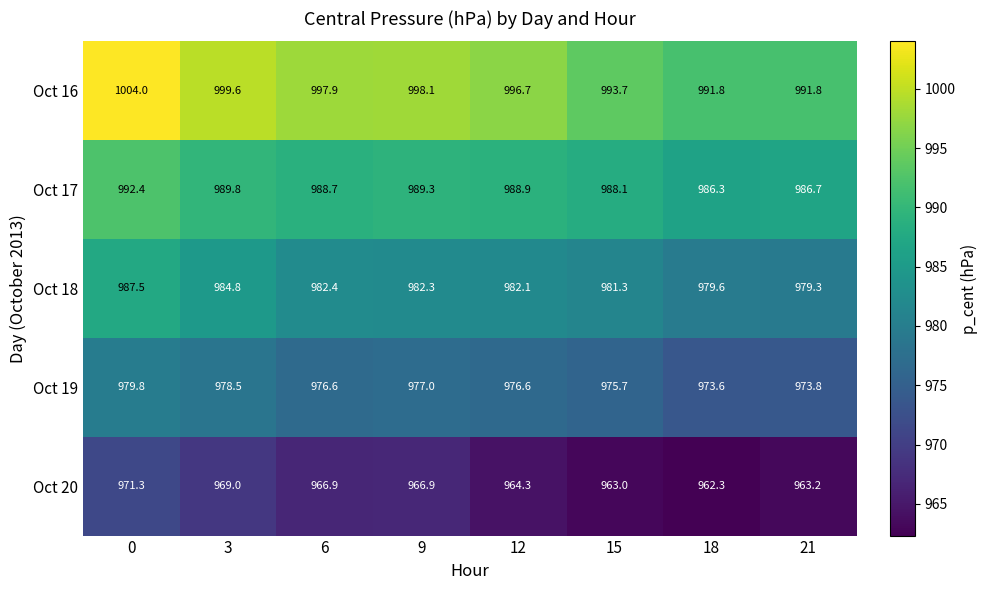

The value of Oct 17 at 15 is 988.1. True or false?

True